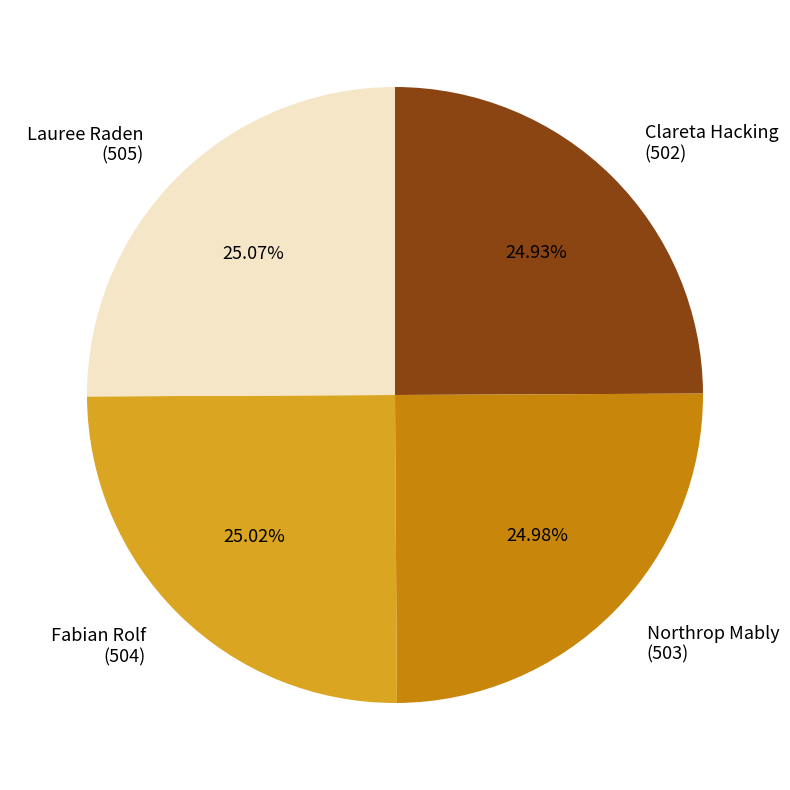

How many segments does this pie chart have?

4